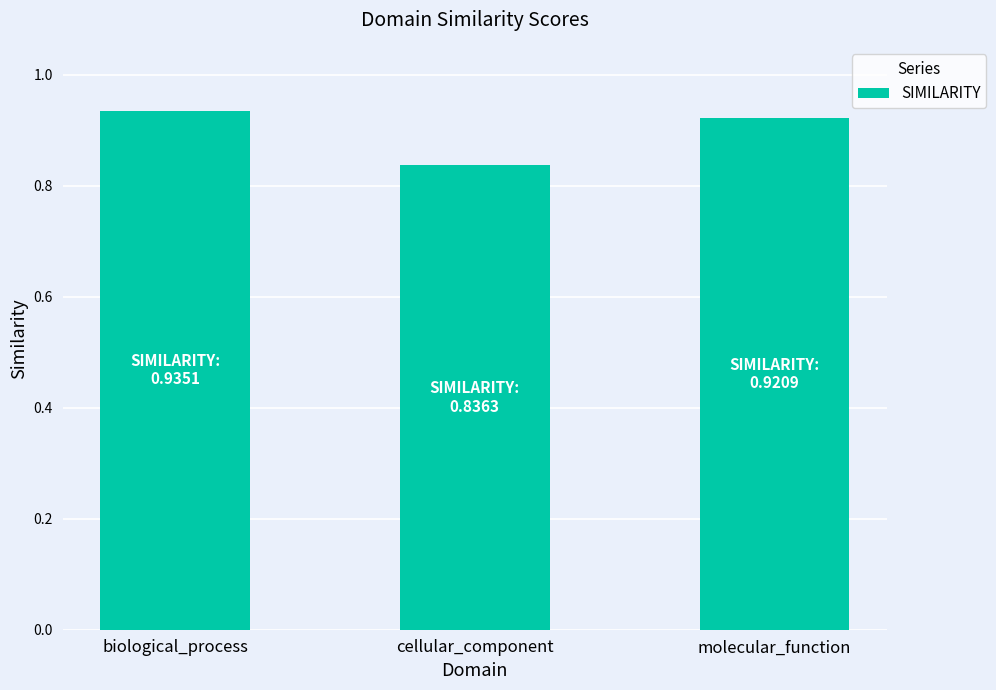

What is the label of the 2nd bar from the right?

cellular_component